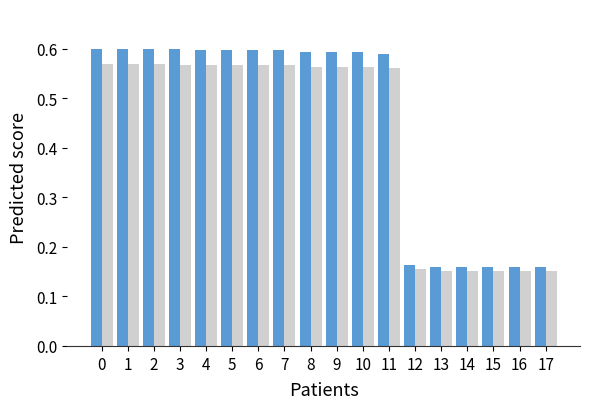

What is the total value across all series at 9?

1.2